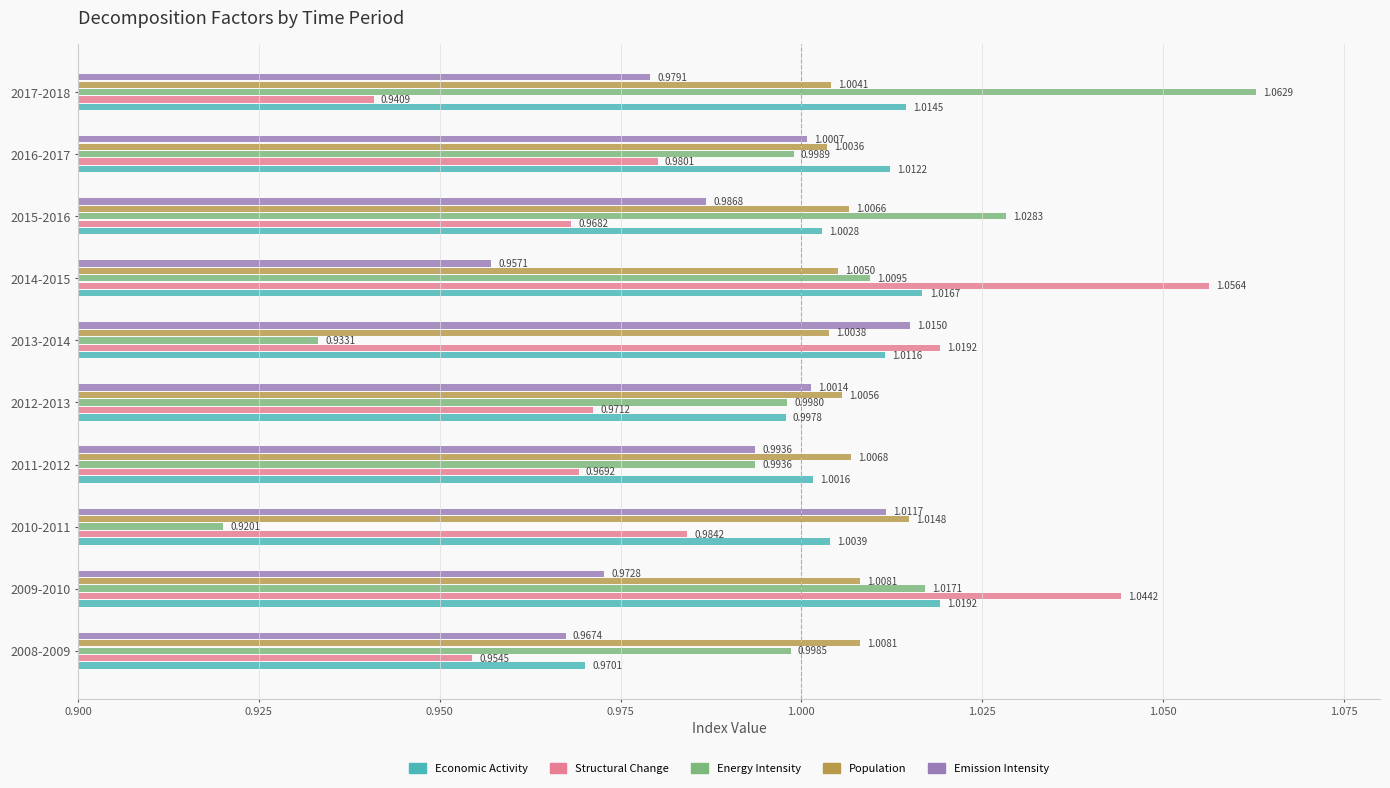

Rank the categories by Energy Intensity value from lowest to highest.

2010-2011, 2013-2014, 2011-2012, 2012-2013, 2008-2009, 2016-2017, 2014-2015, 2009-2010, 2015-2016, 2017-2018